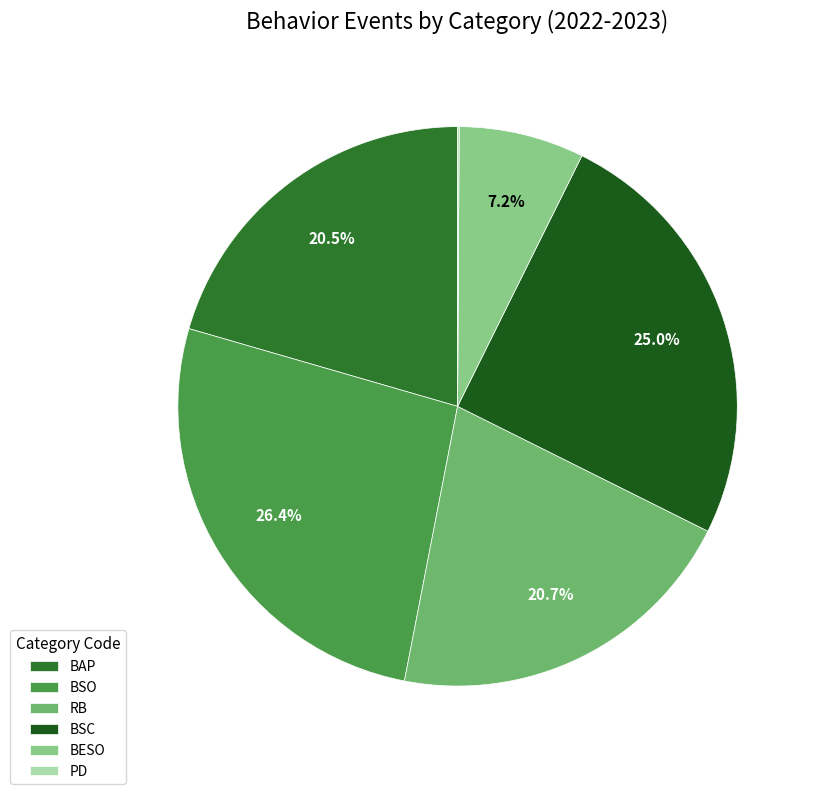

What is the ratio of the value at BSC to the value at BAP?

1.2